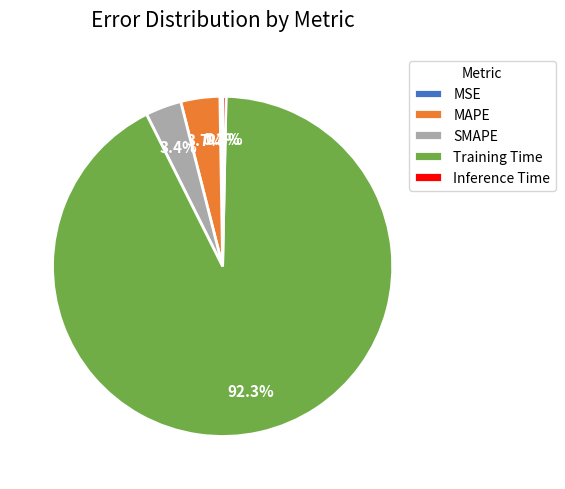

Which slice represents more than half of the pie?

Training Time